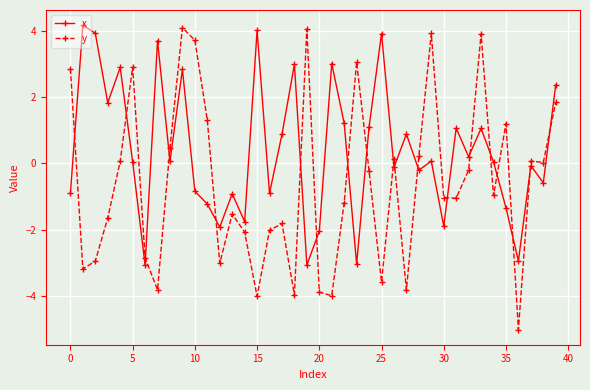

Which series has the largest total across all categories?

x